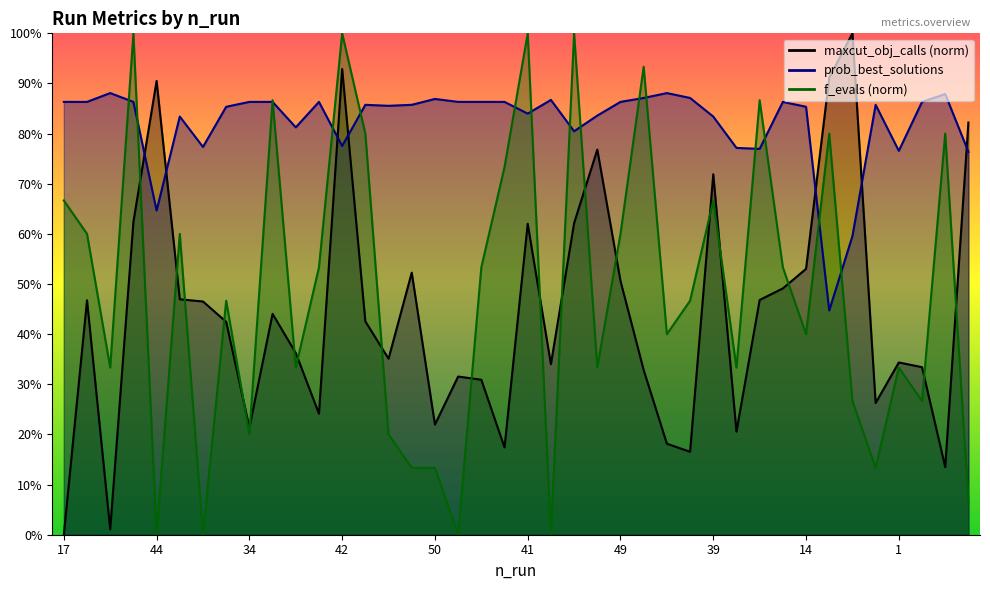

What is the difference between the highest and lowest values at 19?

0.7